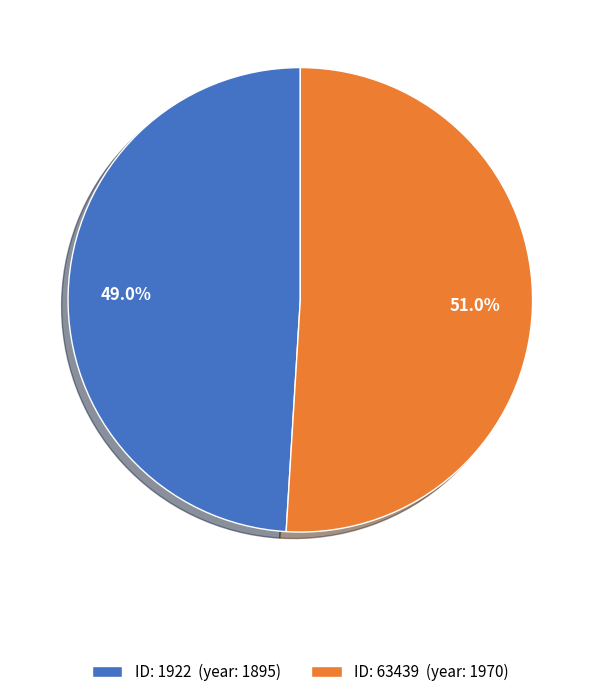

How much of the chart is everything except ID: 1922 (year: 1895)?

51.0%